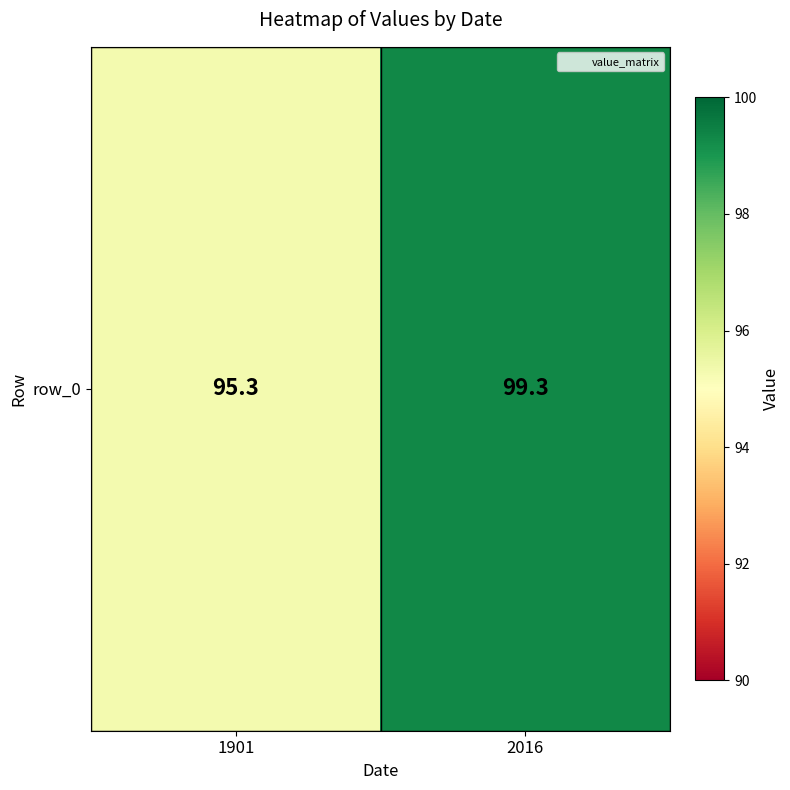

List the labels in order of value, largest first.

2016, 1901